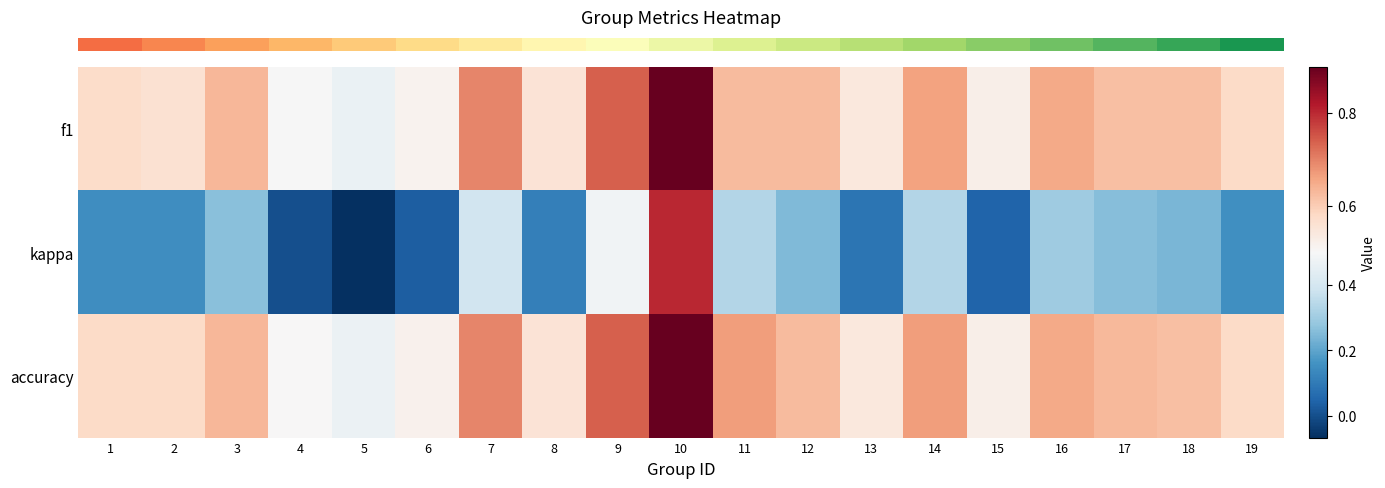

Which series has the largest total across all categories?

row_2